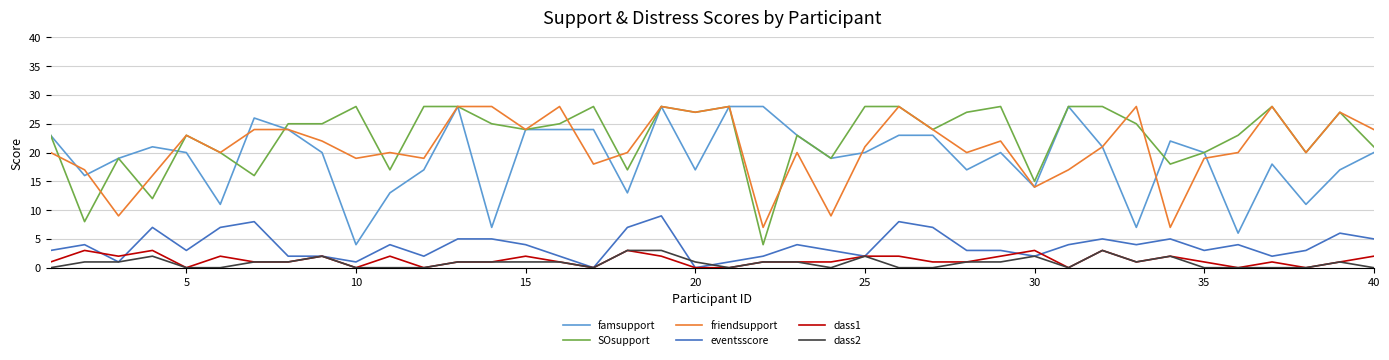

Which series has the largest total across all categories?

SOsupport